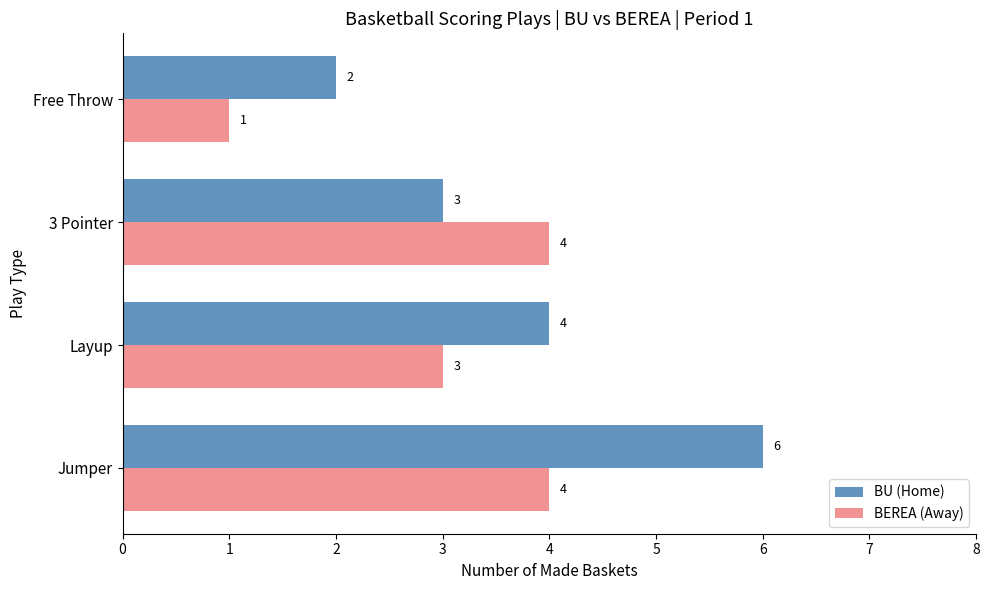

The BU (Home) series shows 4 at Layup. True or false?

True